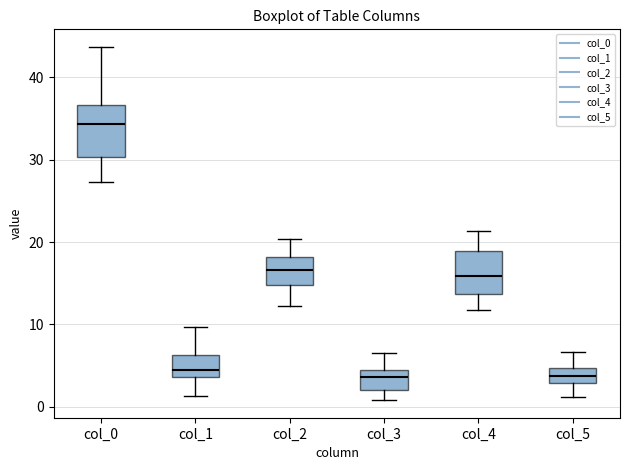

Which box has the highest median line?

col_0